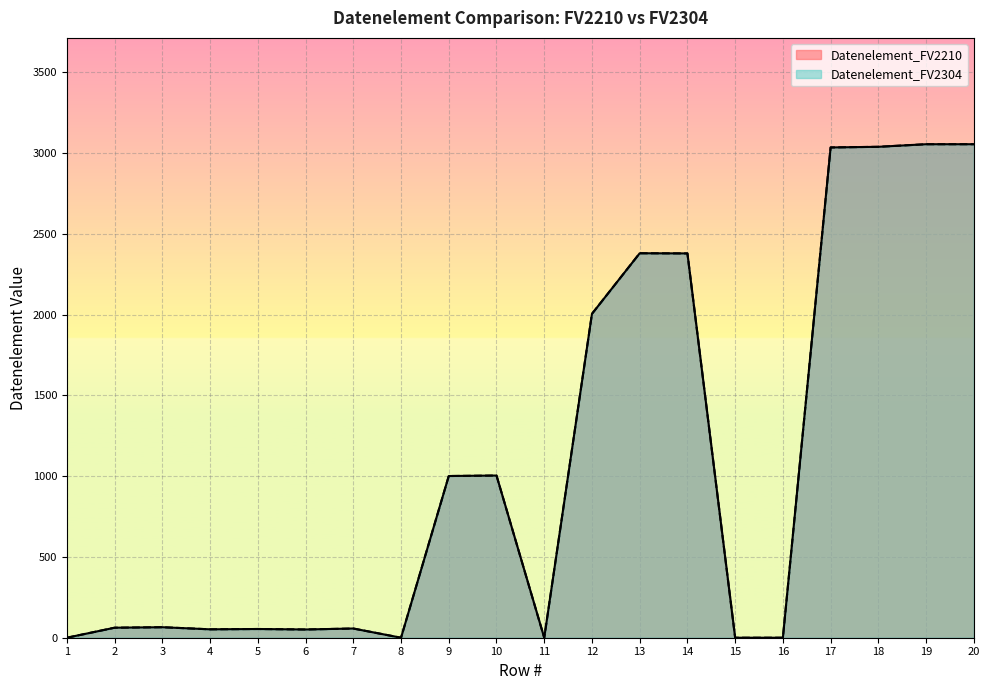

What is the sum of the Datenelement_FV2210 values at 7 and 15?

57